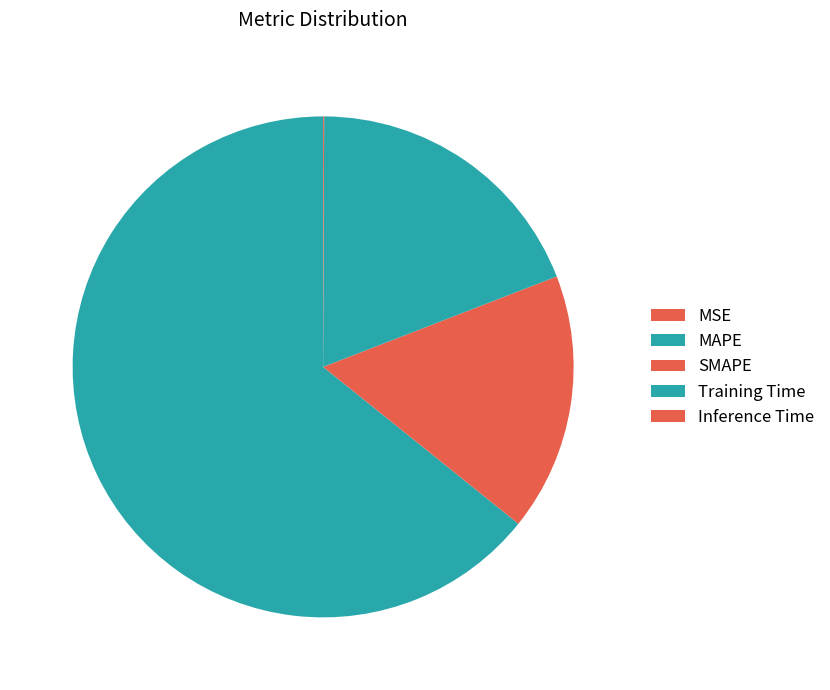

How many segments does this pie chart have?

5